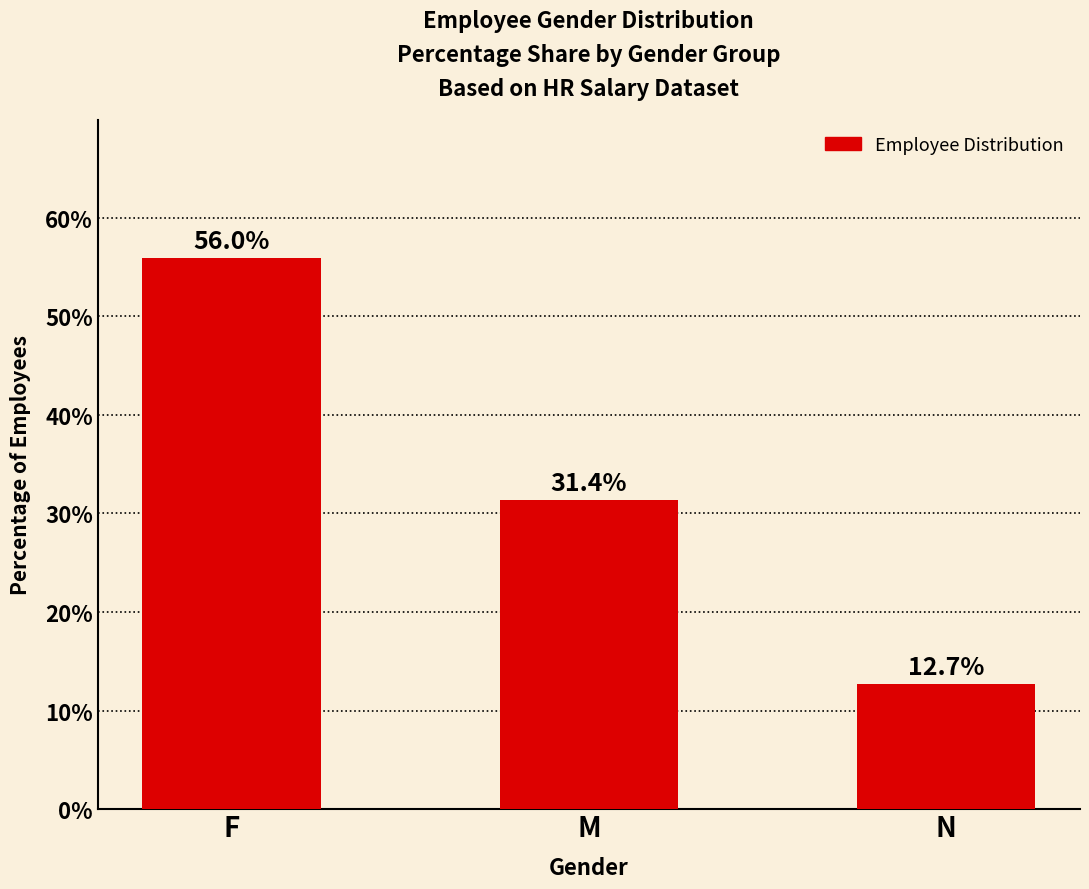

True or false: the data shows 19.6 at F.

False